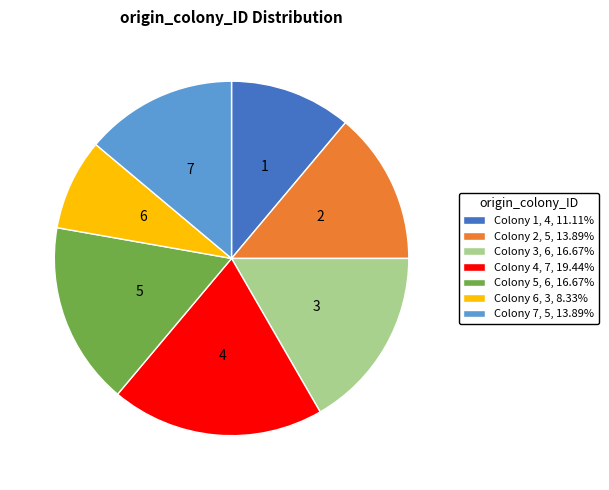

How many segments does this pie chart have?

7